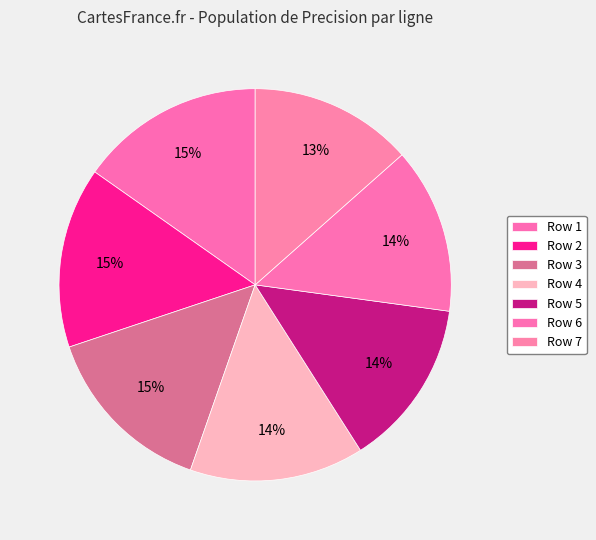

Count the number of slices in the pie.

7